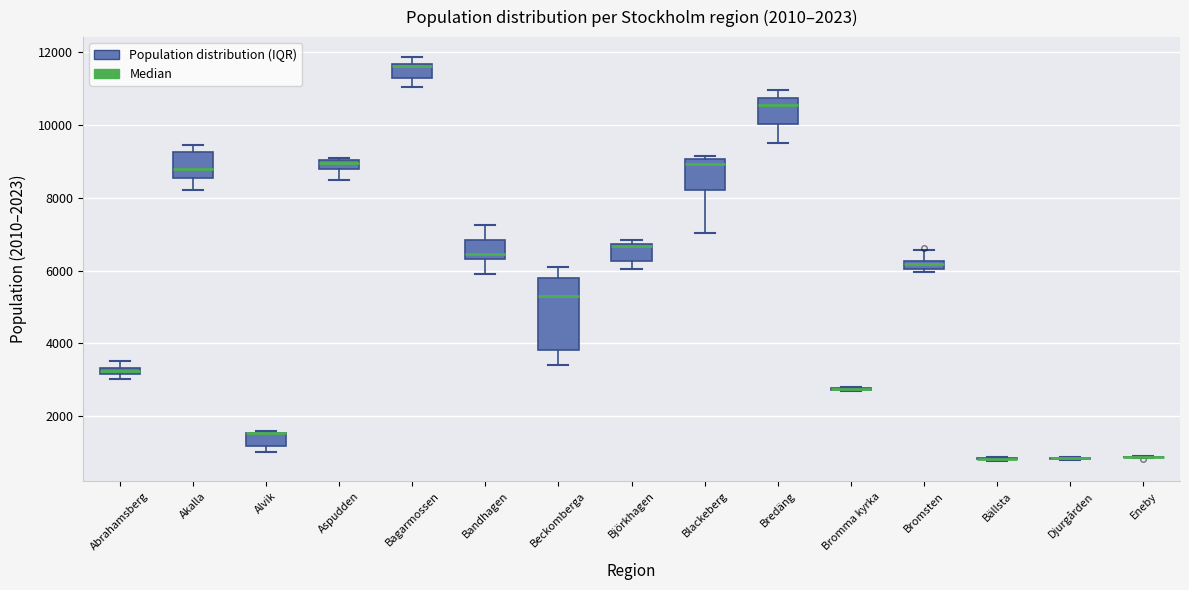

Which box is the tallest, from its lower edge to its upper edge?

Beckomberga